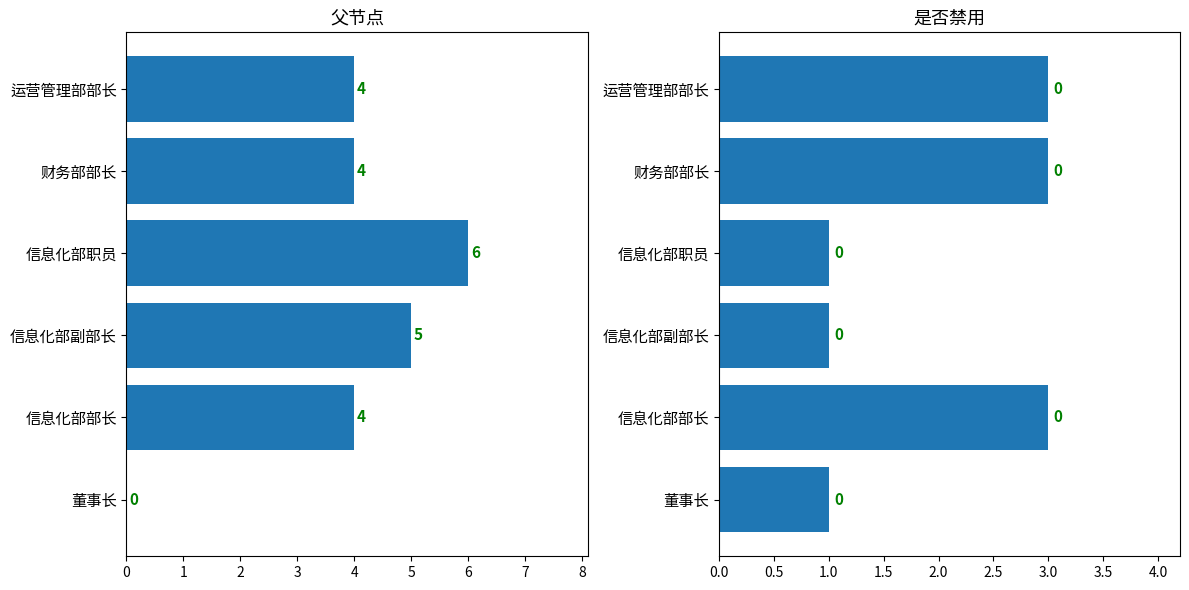

Are the bars horizontal?

Yes